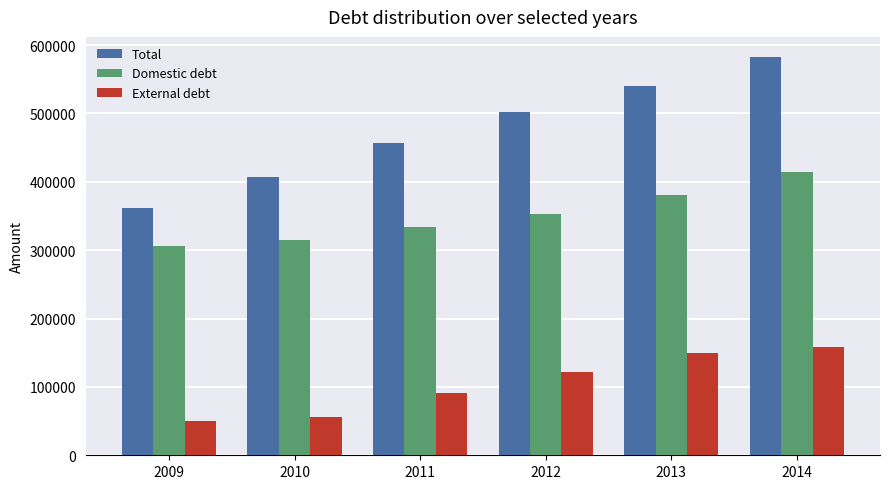

Which category has the lowest value in the External debt series?

2009